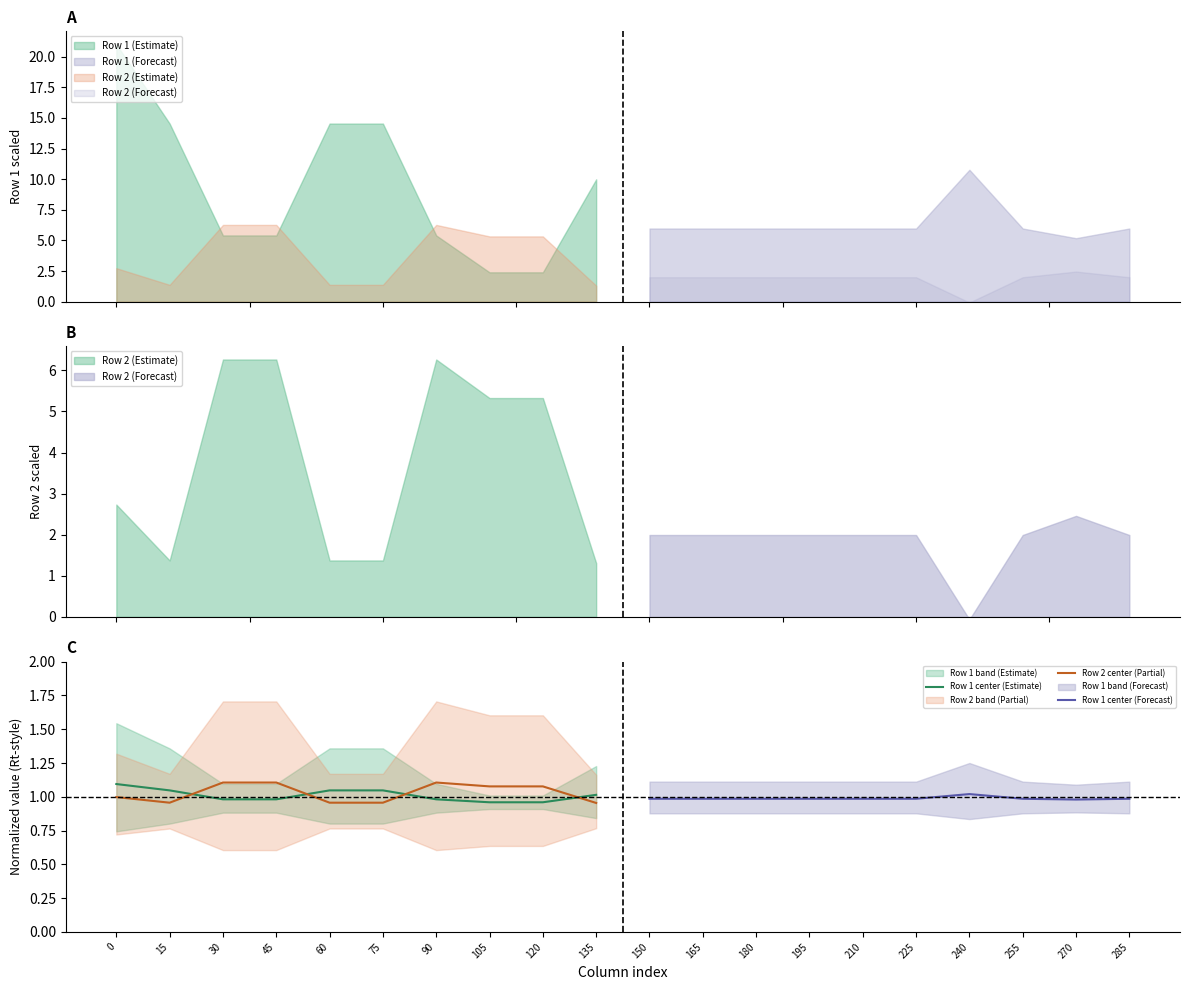

Where do Row 2 center (Partial) and Row 1 center (Estimate) first cross each other?

15 and 30